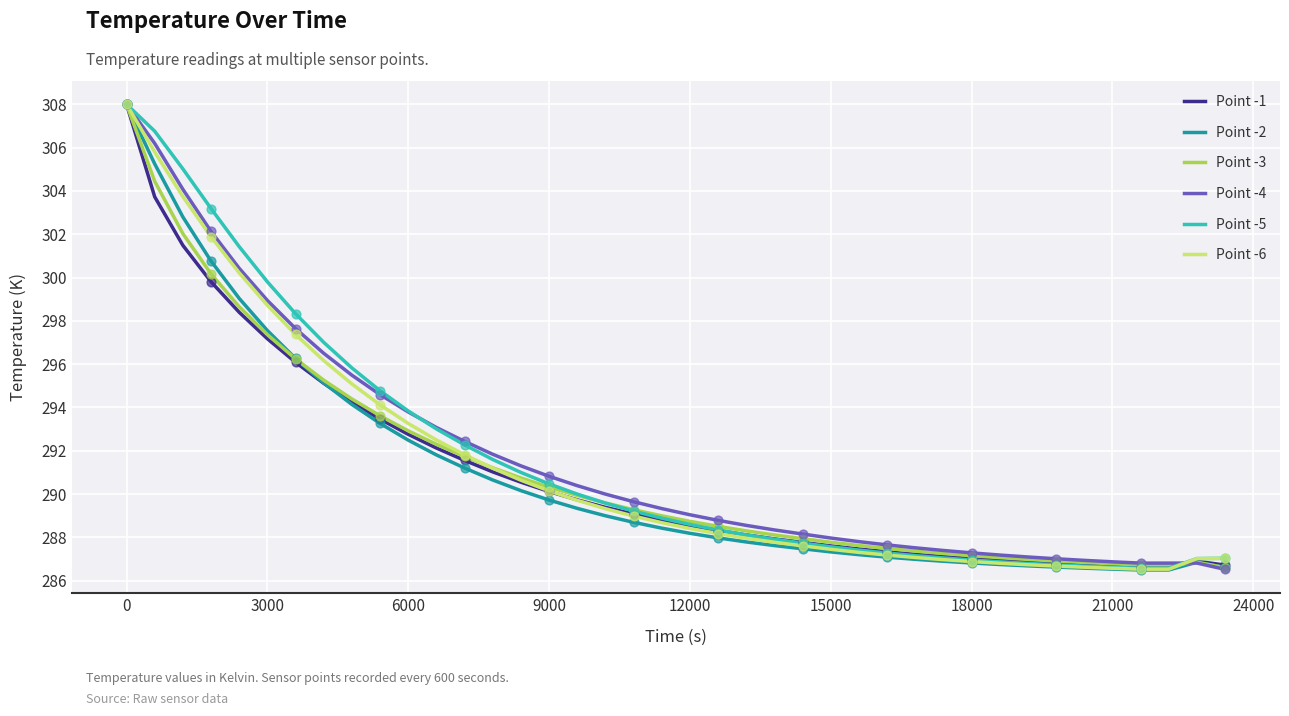

What is the minimum value for Point -4?

286.5